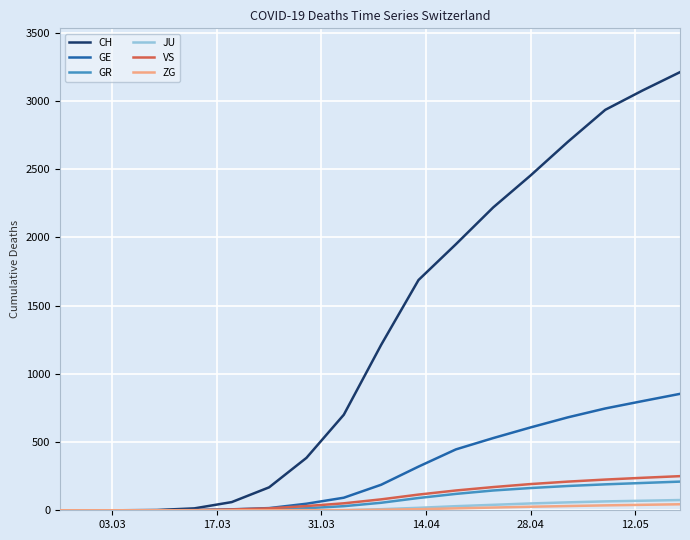

Is this an area chart (filled region under the line)?

No